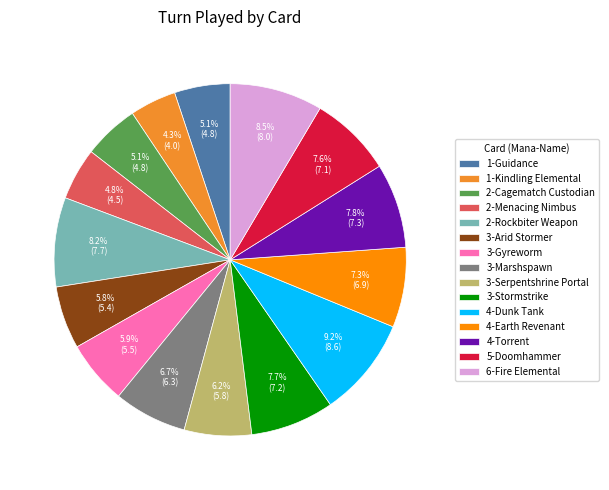

Does any single category account for the majority?

No